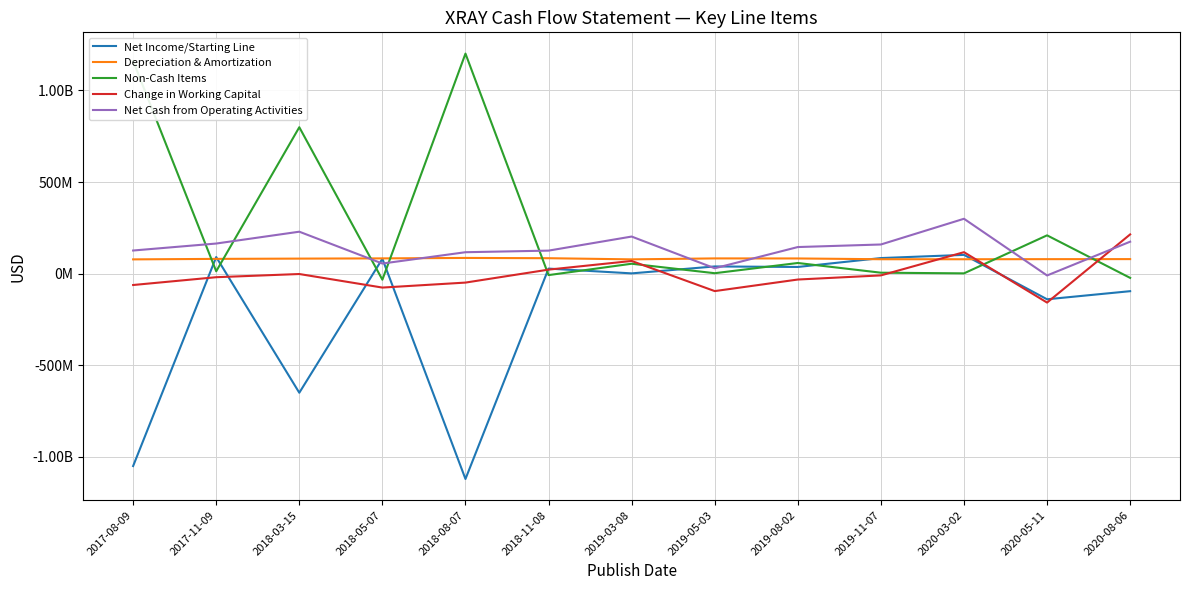

What are all the series names shown in the legend?

Net Income/Starting Line, Depreciation & Amortization, Non-Cash Items, Change in Working Capital, Net Cash from Operating Activities